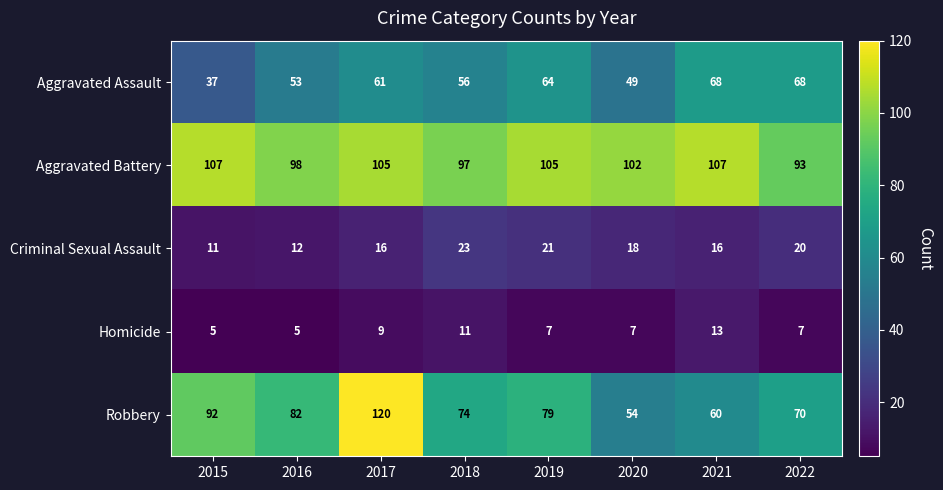

Between 2015 and 2018, which series saw the biggest shift?

Aggravated Assault